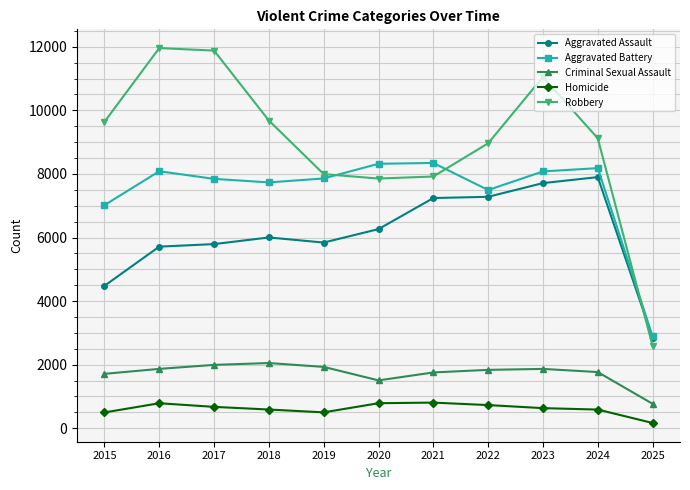

True or false: Homicide and Robbery intersect in this chart.

False